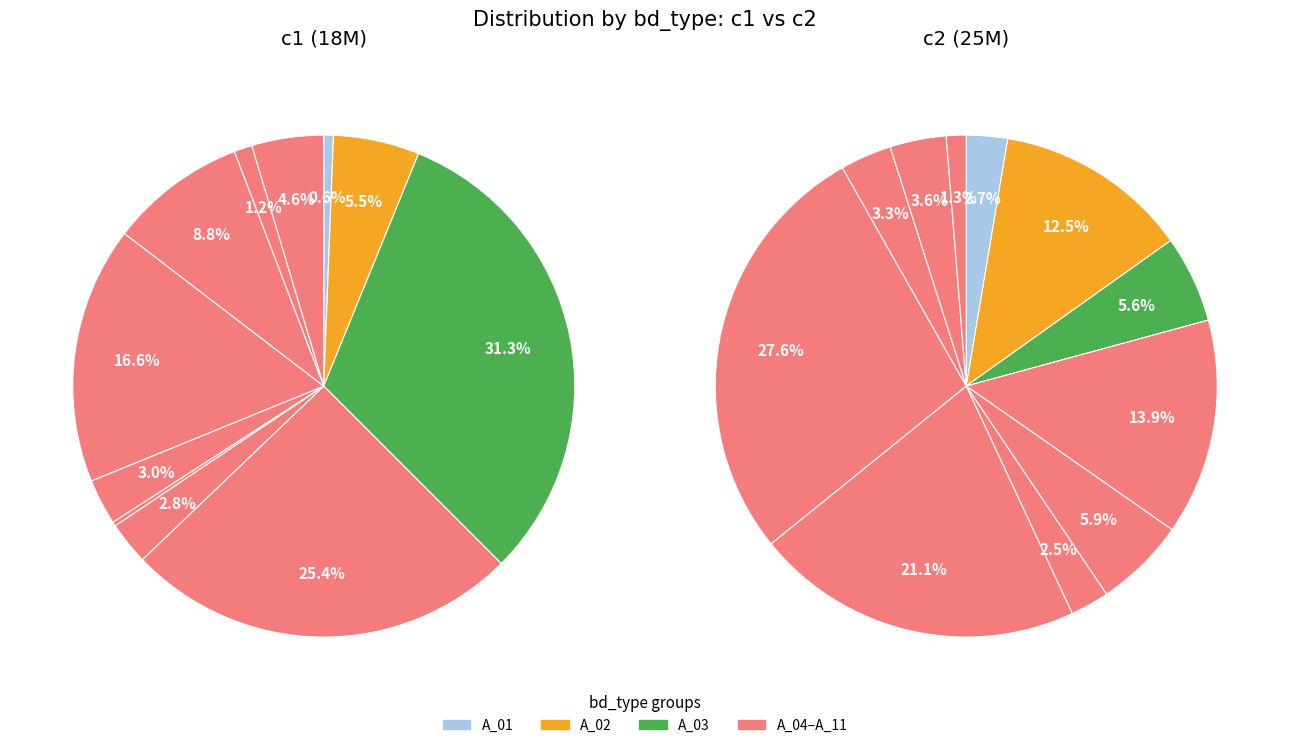

Is there any slice that represents more than half of the pie?

No